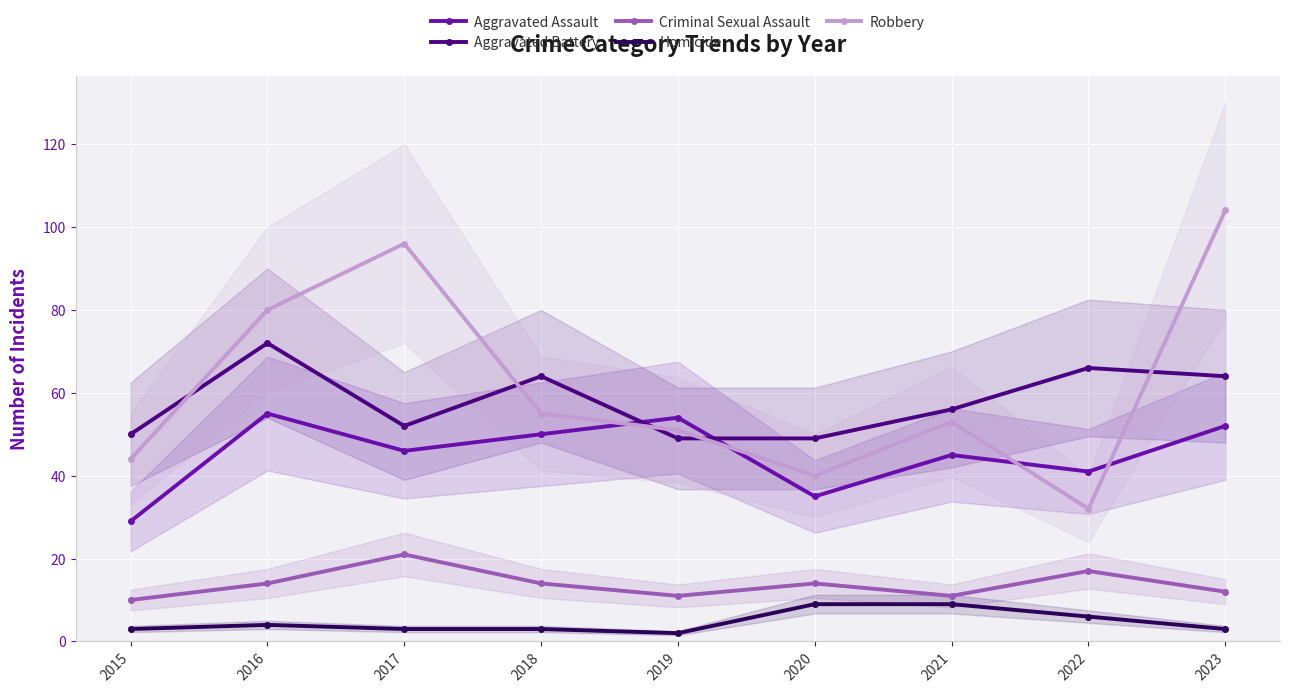

What is the sum of the Homicide values at 2016 and 2018?

7